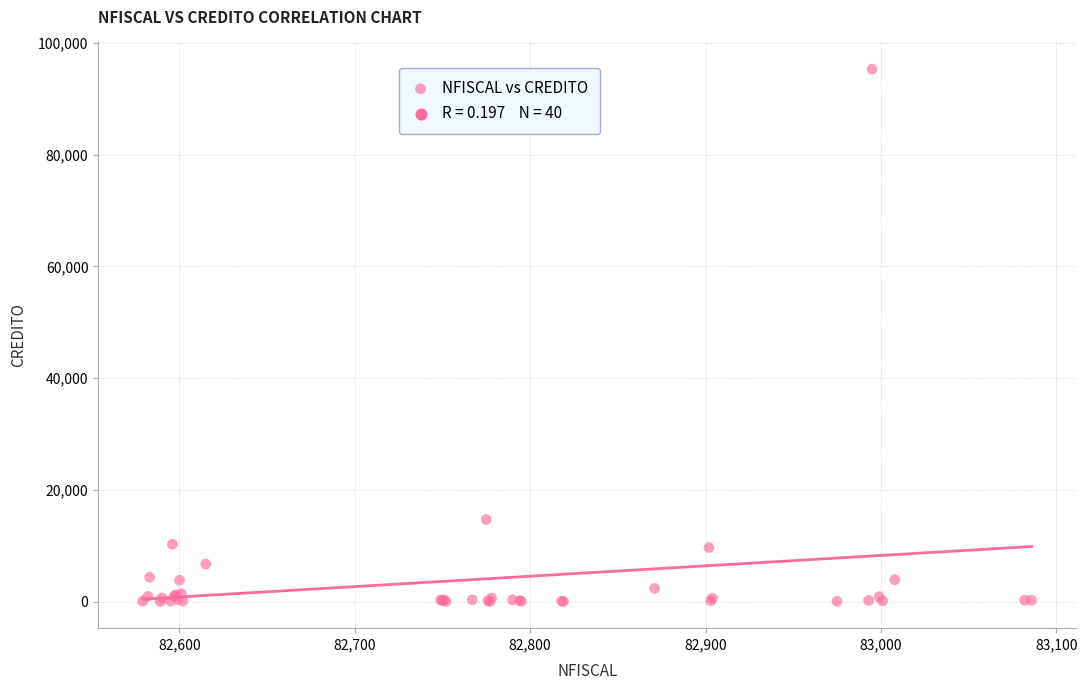

What Y value in the scatter plot is closest to 47663?

14700.7